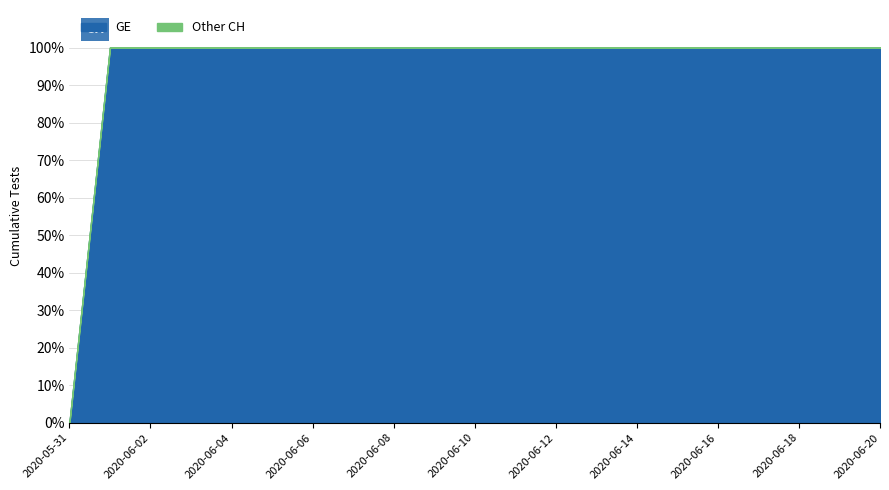

At which label does GE reach its minimum?

2020-05-31